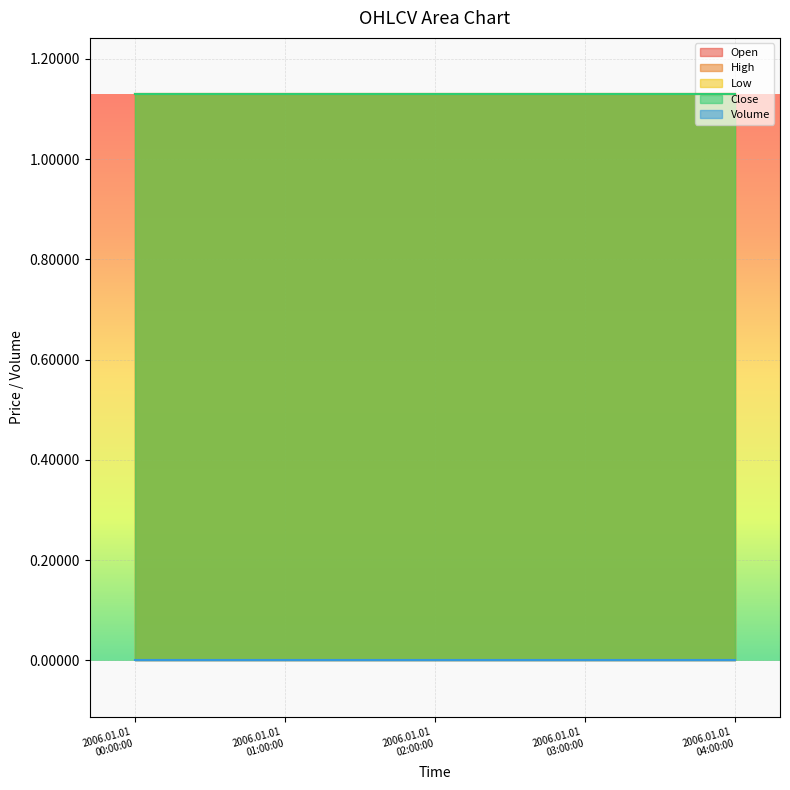

List the series in order of their peak value, lowest first.

Volume, Open, High, Low, Close